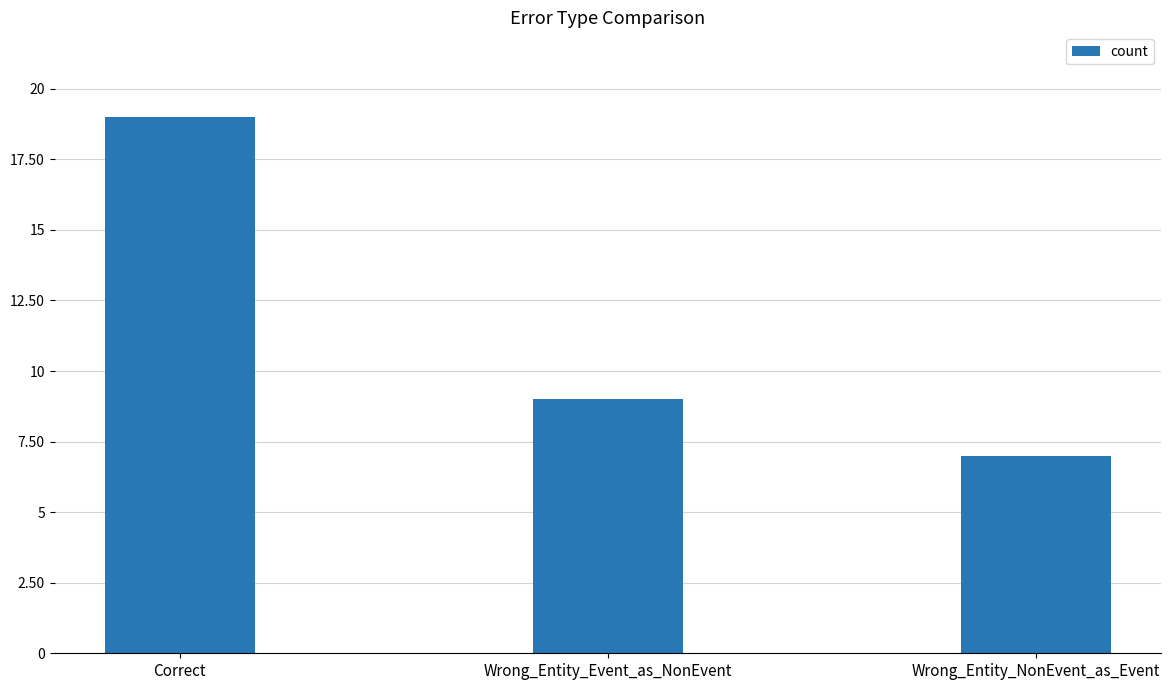

Which has a higher value, Wrong_Entity_NonEvent_as_Event or Correct?

Correct